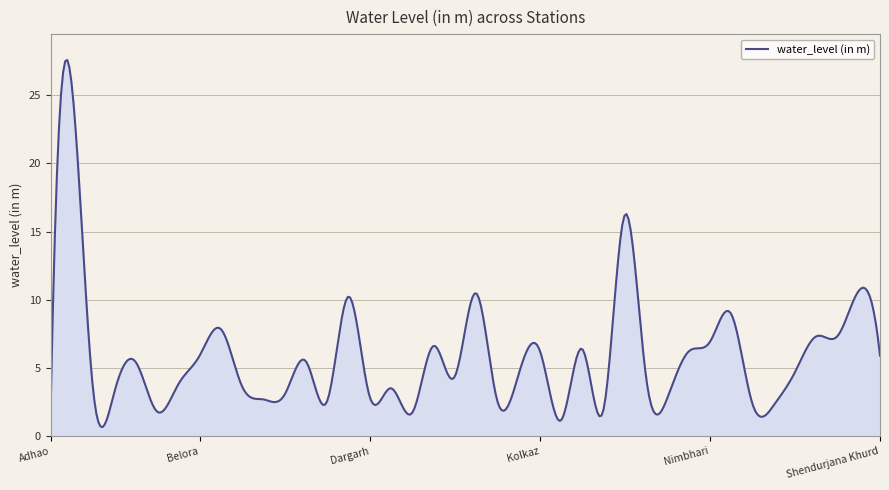

What is the smallest value displayed?

0.7